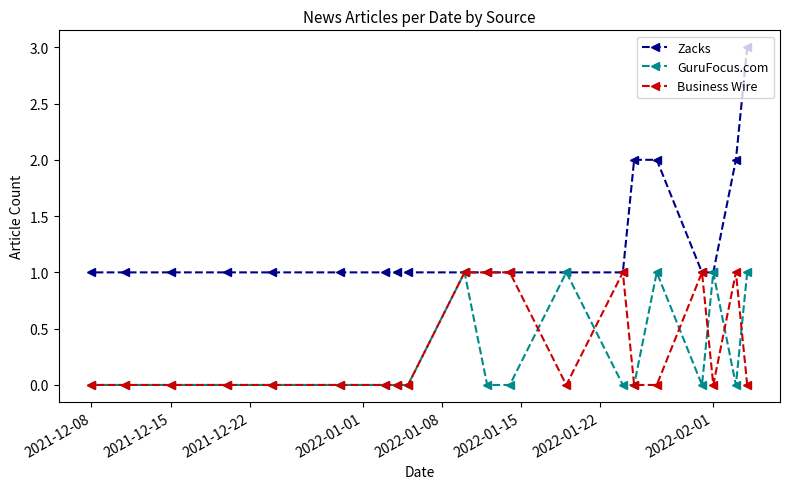

What is the greatest value displayed?

3